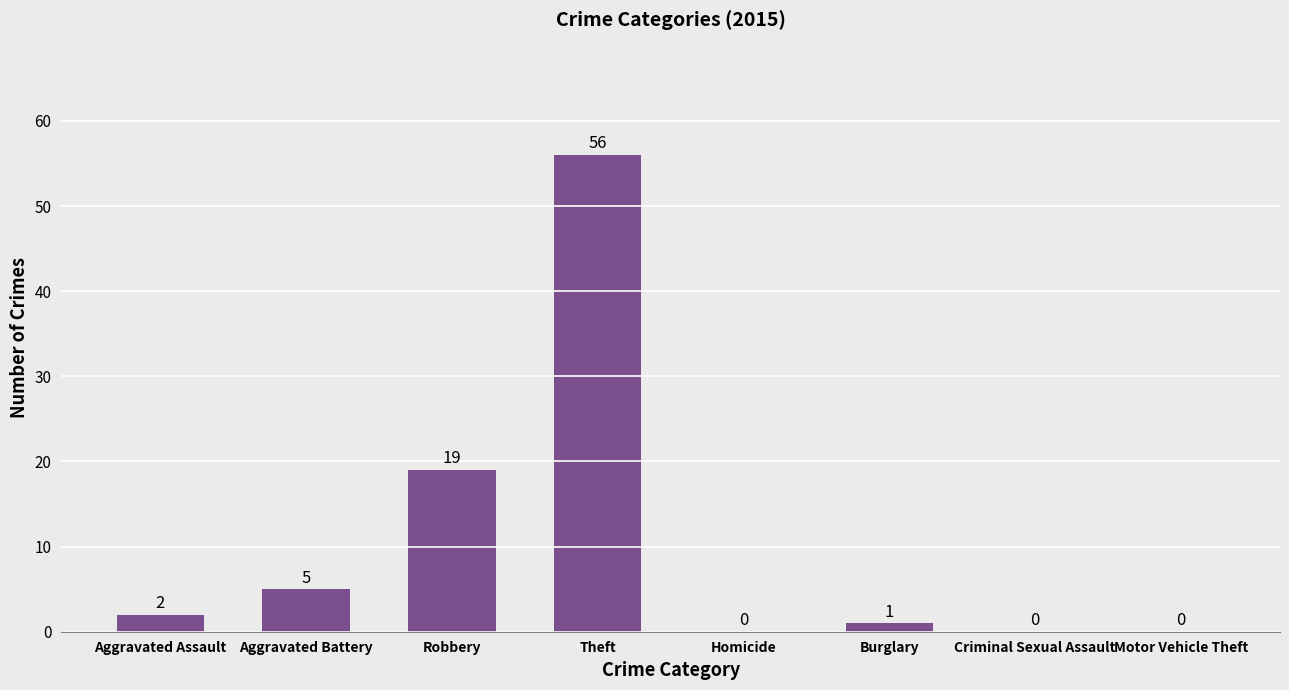

What is the average value?

10